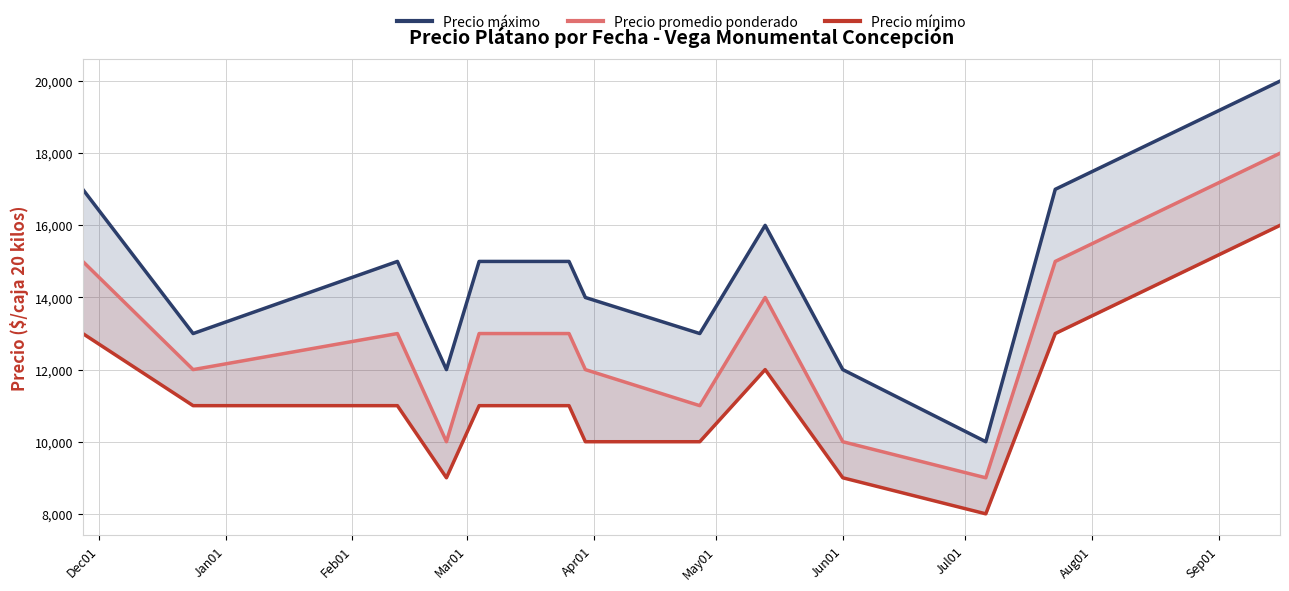

What is the value of the Precio mínimo point at the 5th from the left?

11000